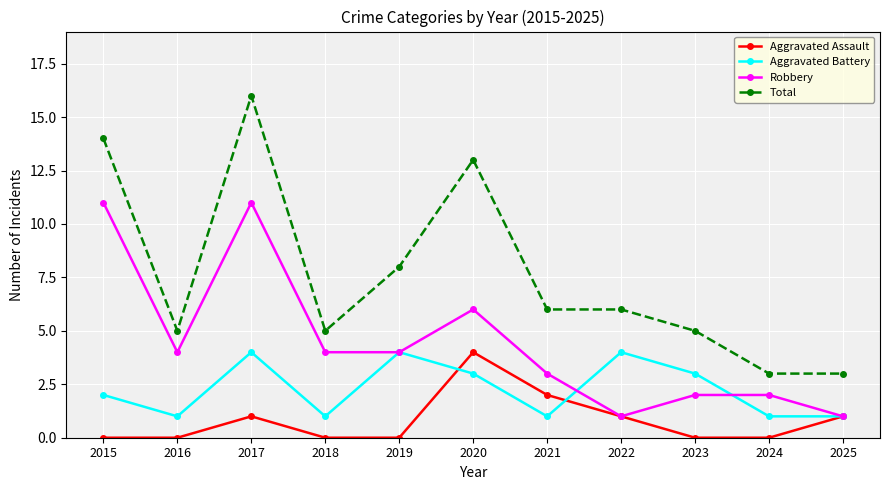

What are all the series names shown in the legend?

Aggravated Assault, Aggravated Battery, Robbery, Total